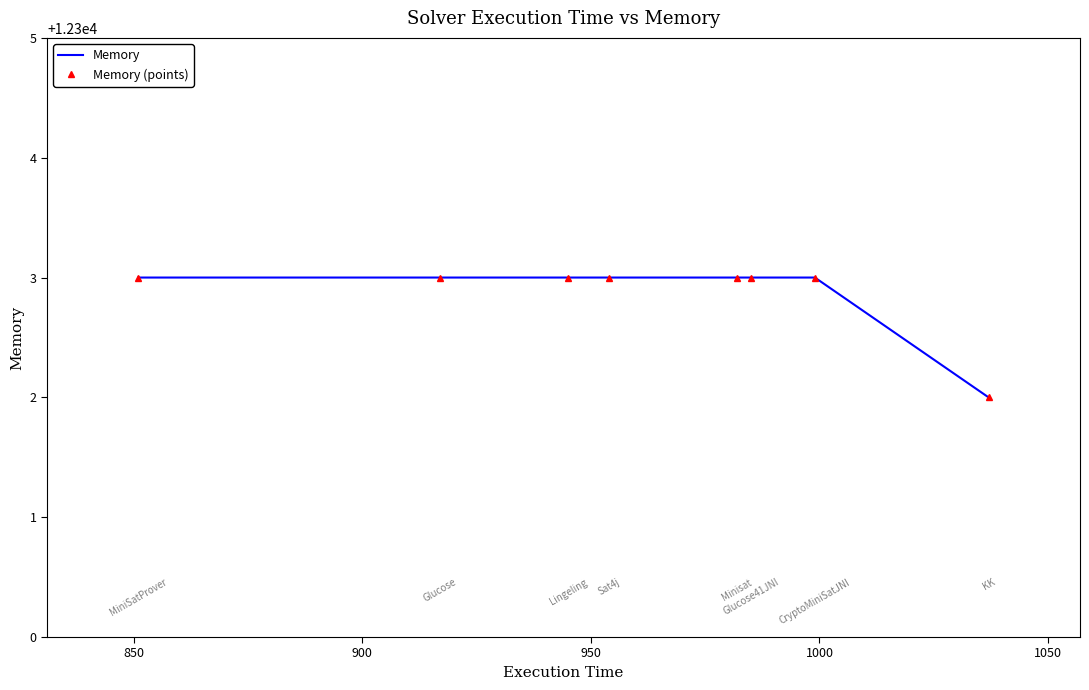

True or false: Memory has more than 1 points higher than both neighbors.

False